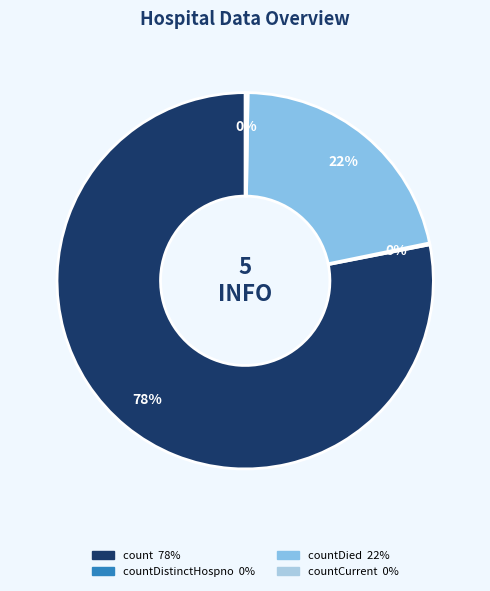

Which slice represents more than half of the pie?

count